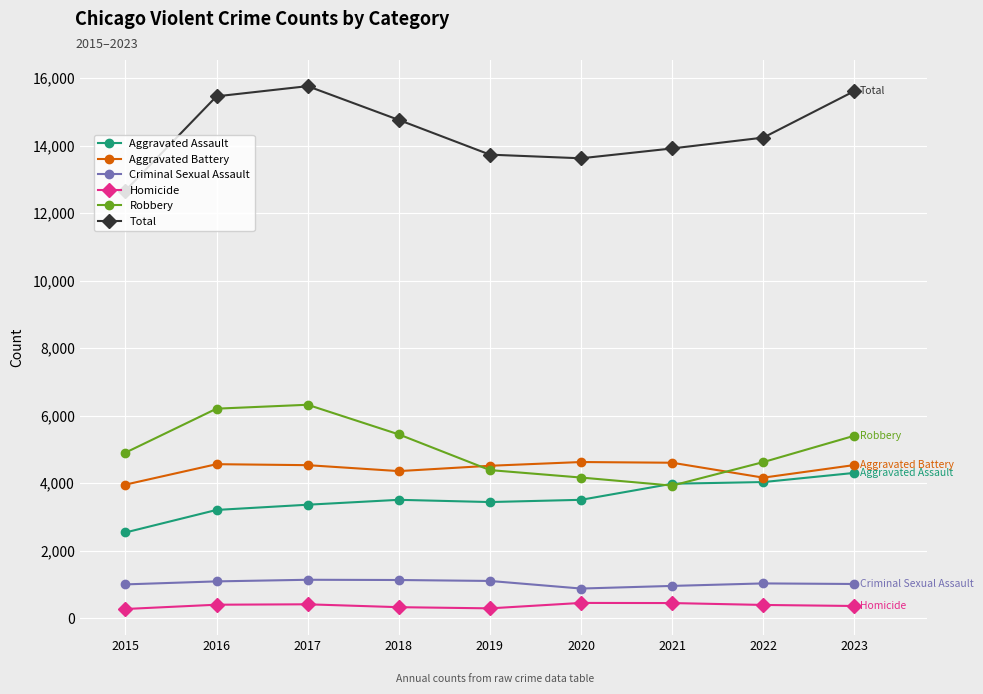

What is the value of the Homicide point at the 8th from the left?

391